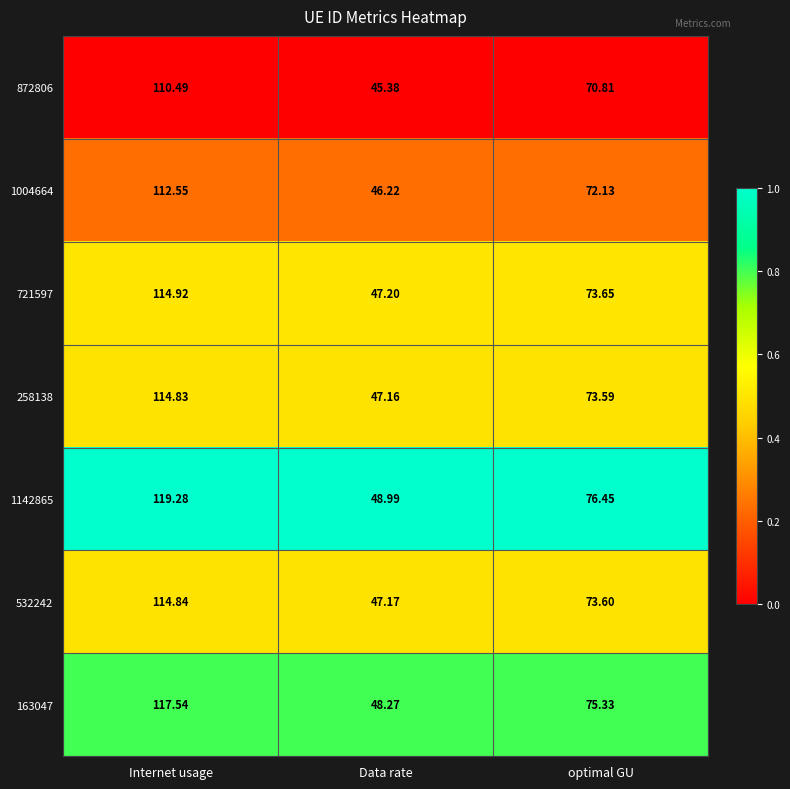

What is the total value across all series at Data rate?

330.4